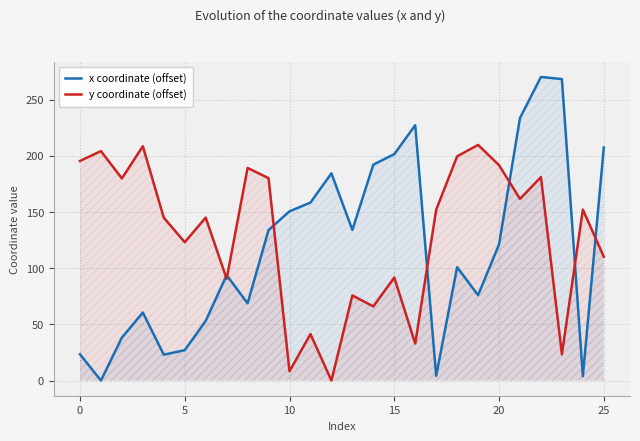

Reading left to right, extract all data points from this chart.

x coordinate (offset): 23.4	0.0	38.2	60.6	23.0	27.1	53.1	93.9	68.8	134.0	150.7	158.5	184.5	134.1	192.3	201.6	227.4	4.2	100.9	76.0	121.3	233.8	270.4	268.5	3.9	207.5
y coordinate (offset): 195.6	204.4	180.0	208.7	145.0	123.2	145.1	90.6	189.3	180.3	8.3	41.4	0.0	75.8	66.0	91.7	33.0	152.1	199.7	209.9	191.8	161.7	181.2	23.4	152.3	110.2